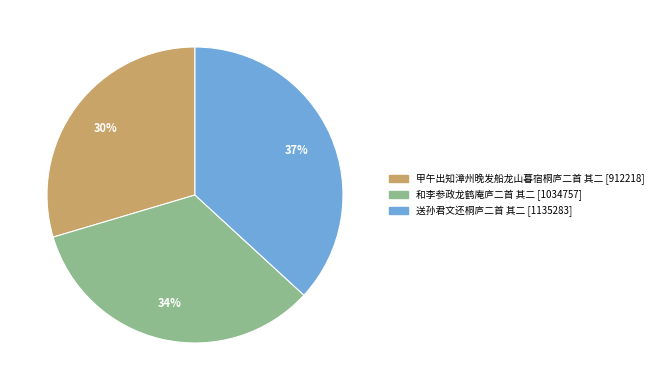

Which slice is the smallest?

甲午出知漳州晚发船龙山暮宿桐庐二首 其二